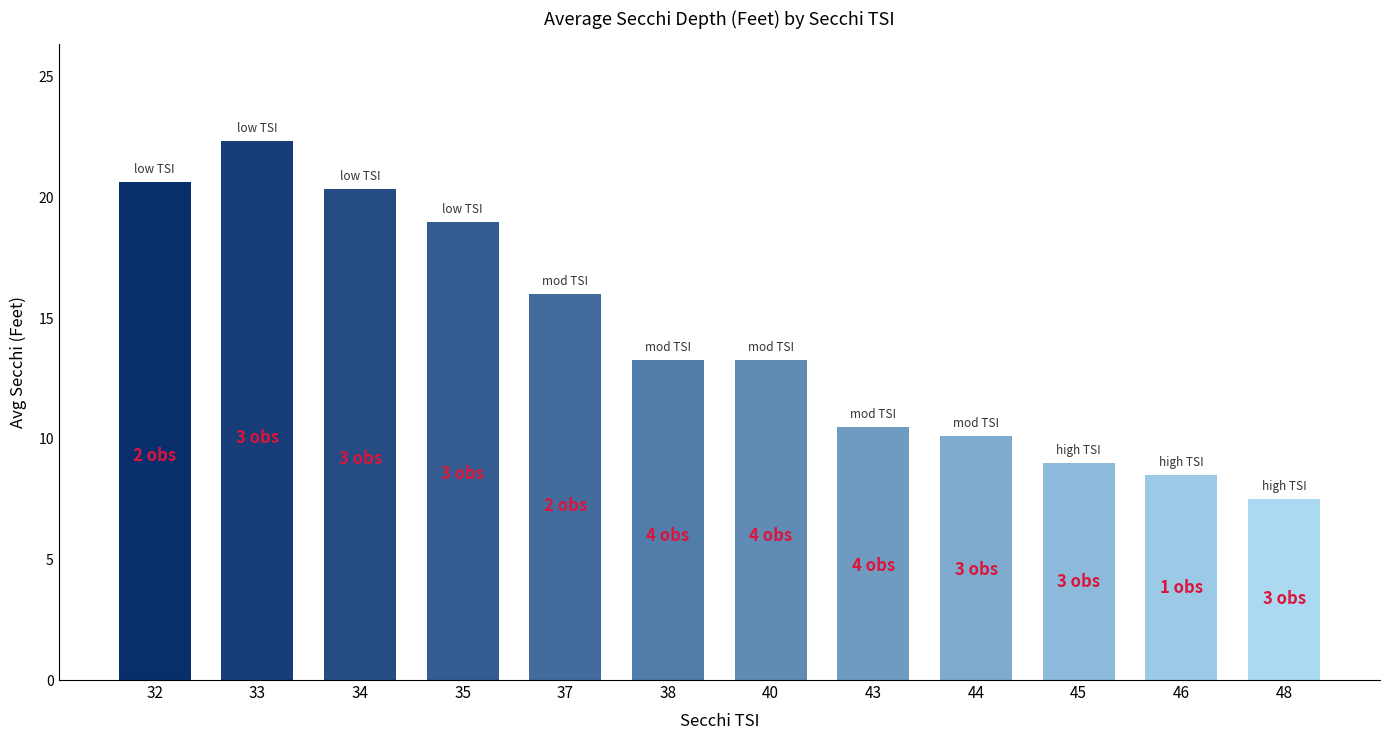

What is the difference between the maximum and minimum values?

14.8